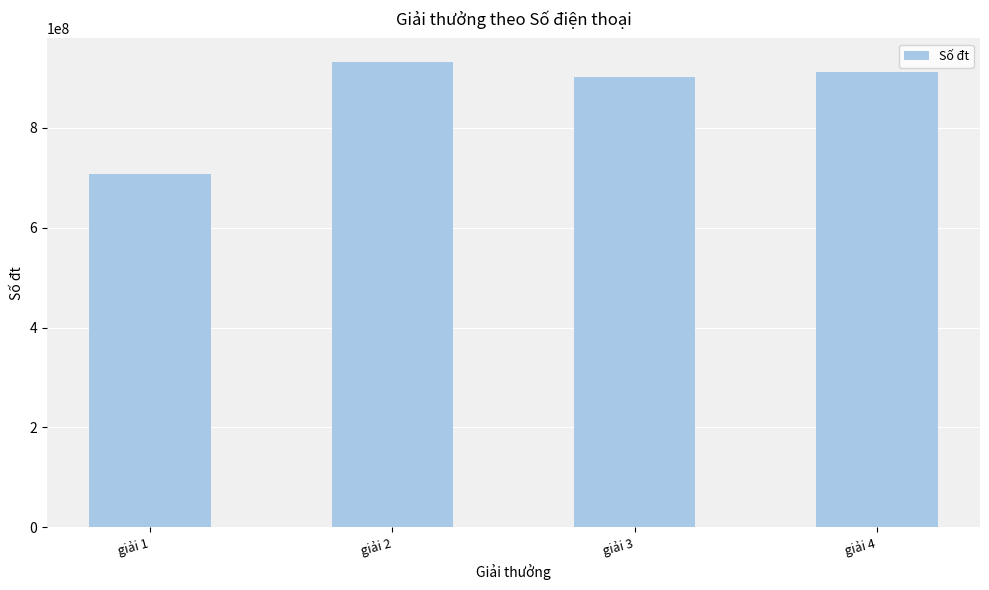

What is the change in value from giải 1 to giải 4?

+205975245